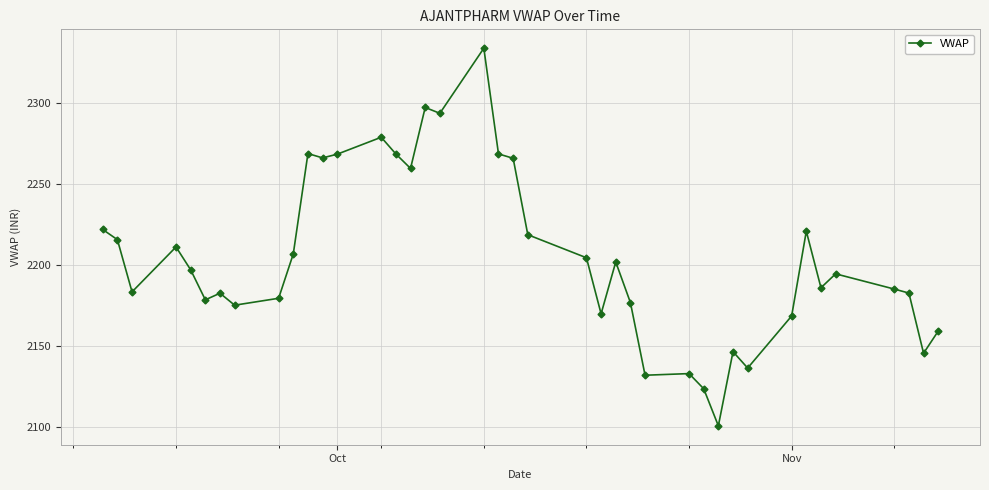

What is the minimum value shown in the chart?

2100.7